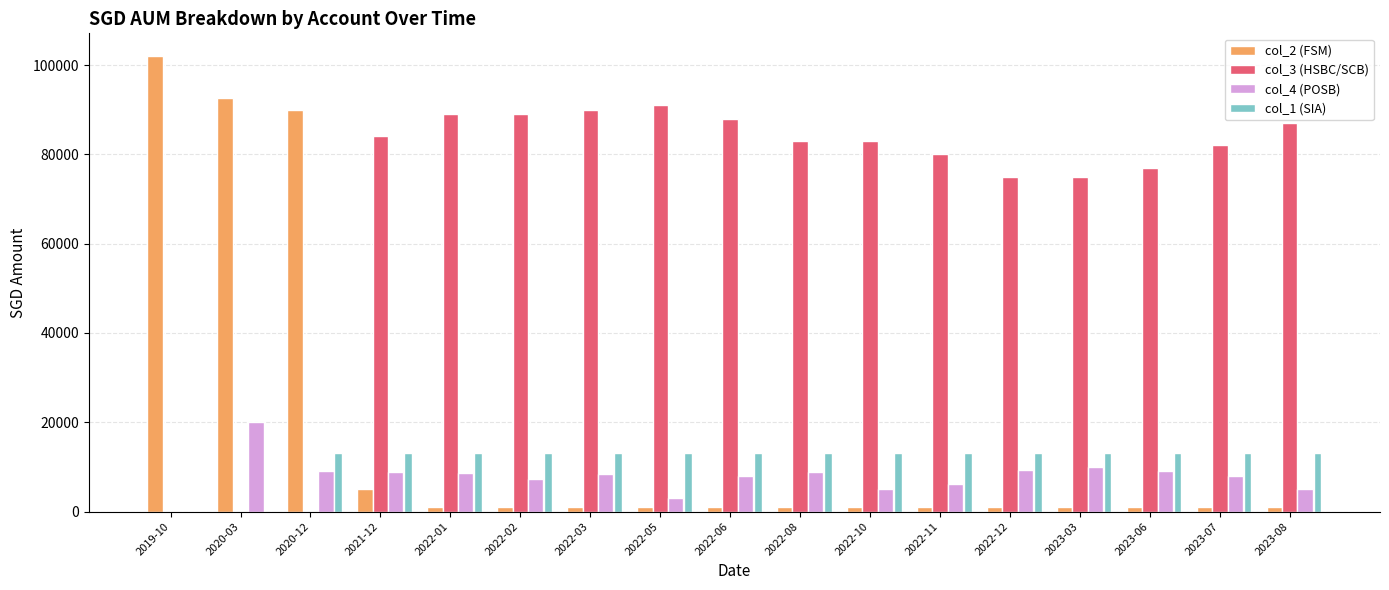

What is the maximum value shown in the chart?

102000.0